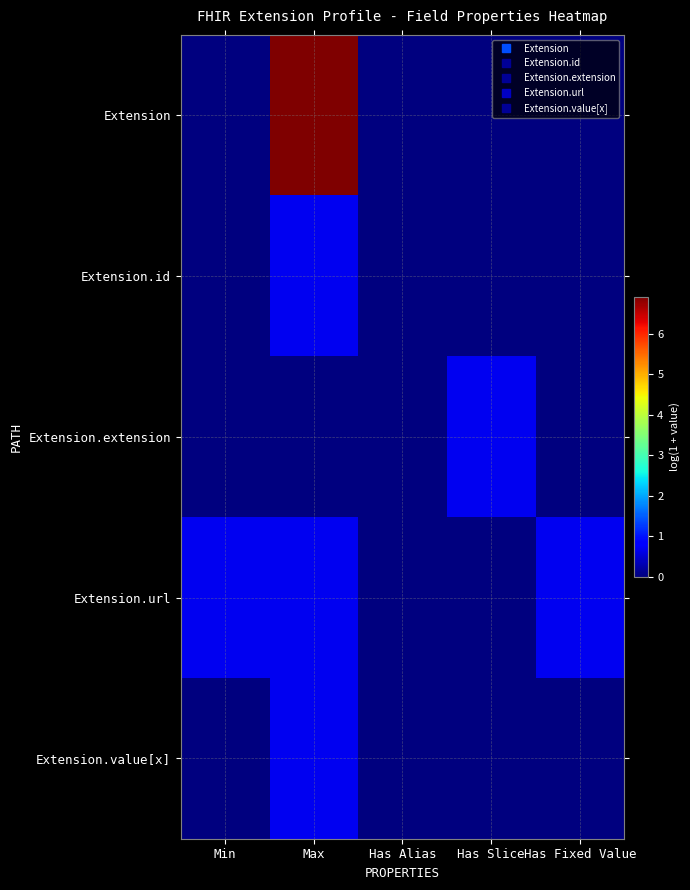

Which series has the largest range (max minus min)?

Extension